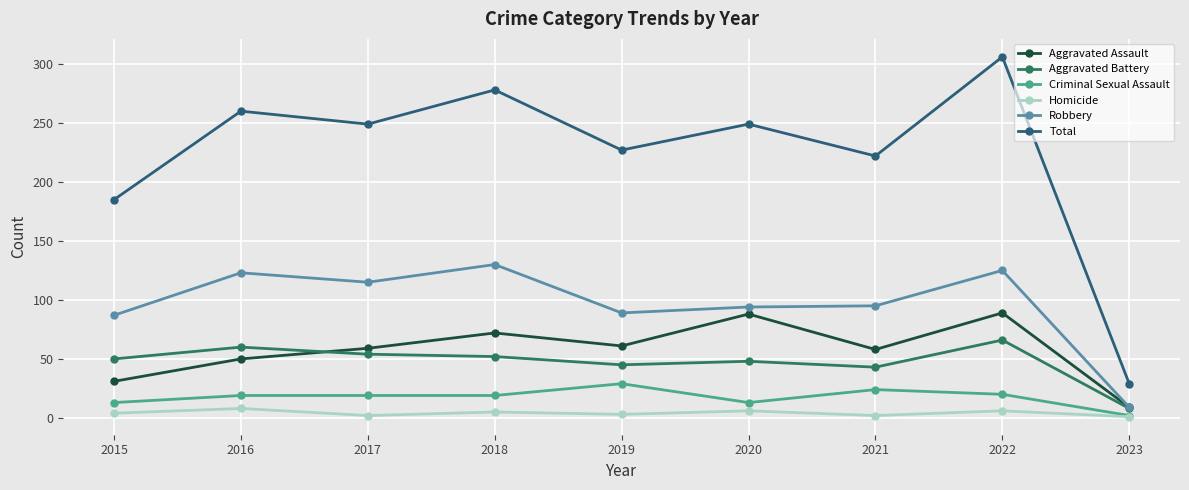

At which label does Robbery reach its peak?

2018